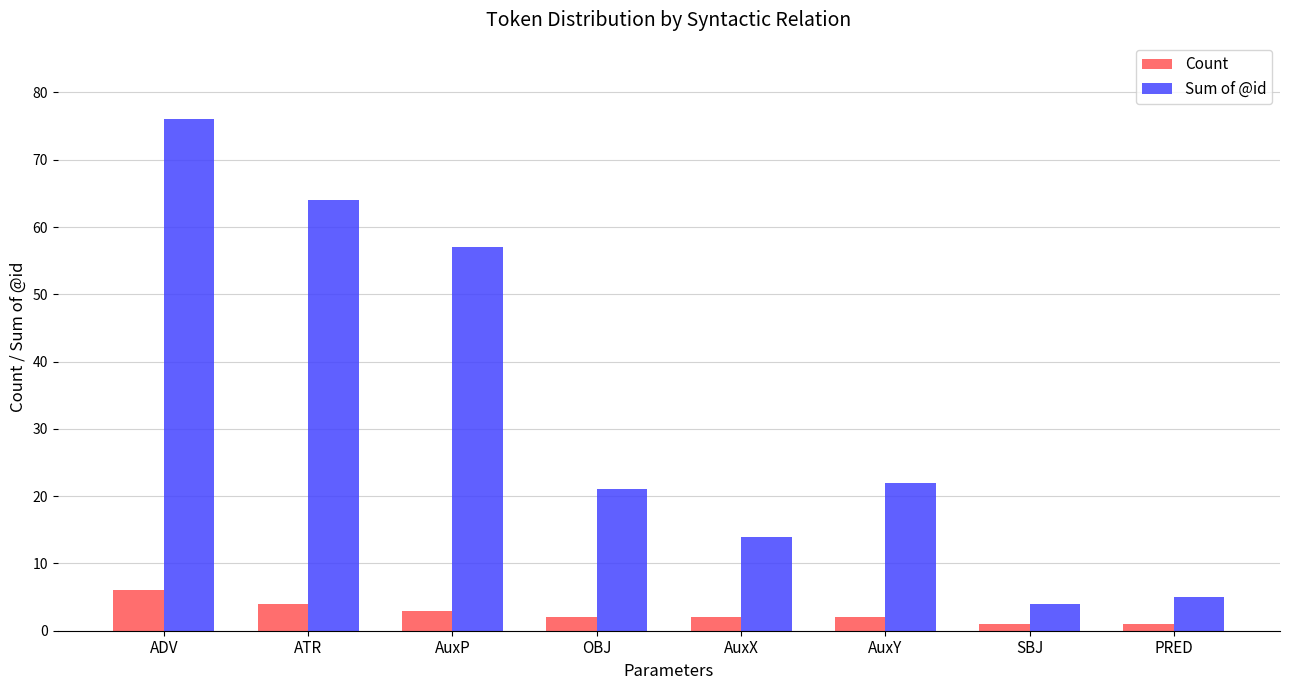

Reading left to right, transcribe all the data shown in this chart.

Count: ADV=6	ATR=4	AuxP=3	OBJ=2	AuxX=2	AuxY=2	SBJ=1	PRED=1
Sum of @id: ADV=76	ATR=64	AuxP=57	OBJ=21	AuxX=14	AuxY=22	SBJ=4	PRED=5